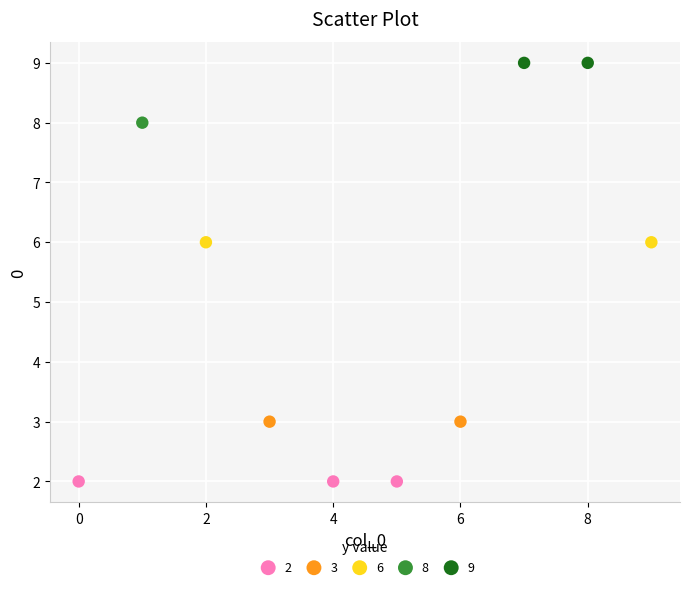

What are all the series names shown in the legend?

2, 3, 6, 8, 9